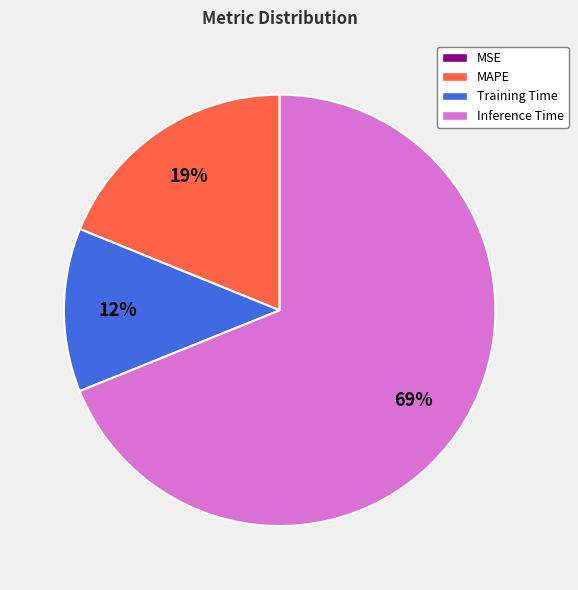

Does any single category account for the majority?

Yes